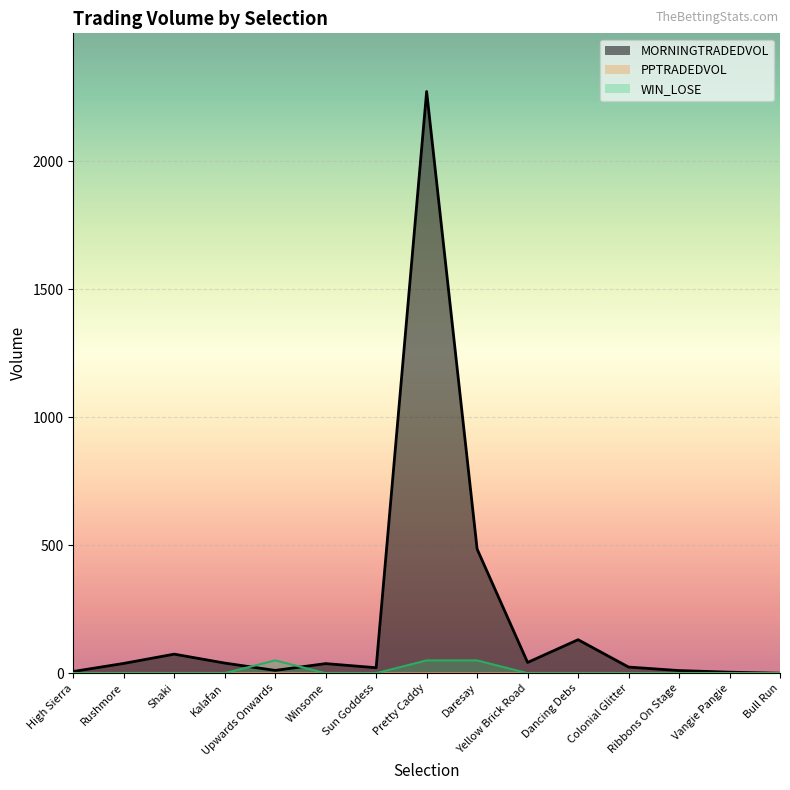

Does the chart display data point markers on the line(s)?

No